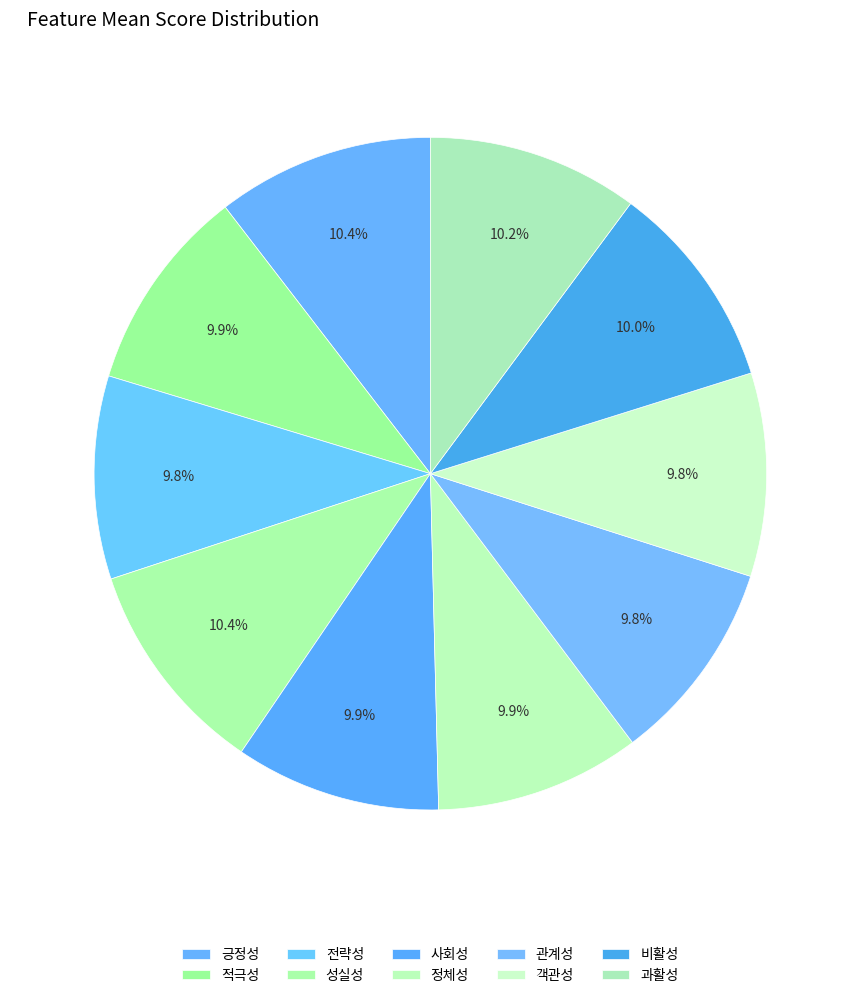

How many segments does this pie chart have?

10